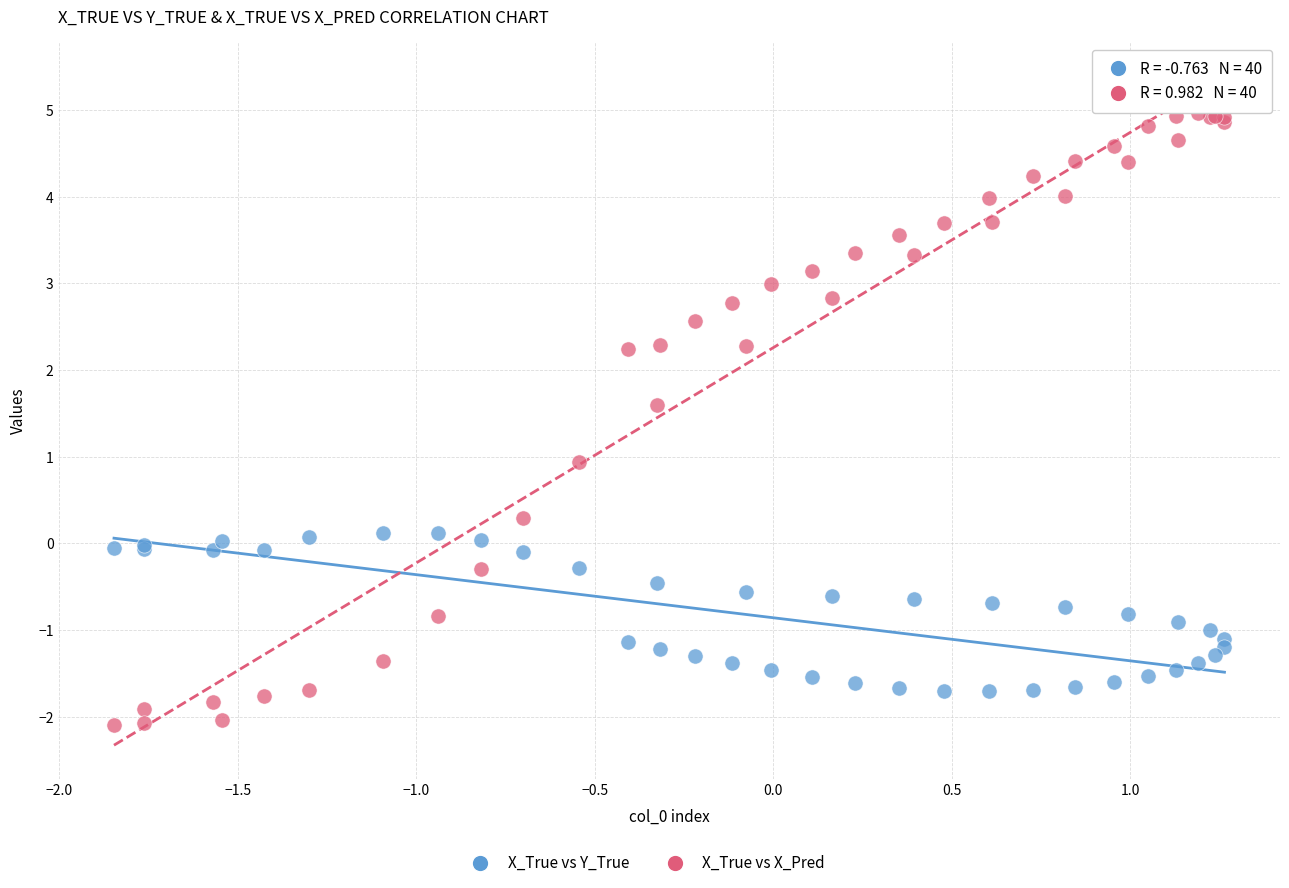

Which series reaches the minimum Y coordinate?

X_True vs X_Pred